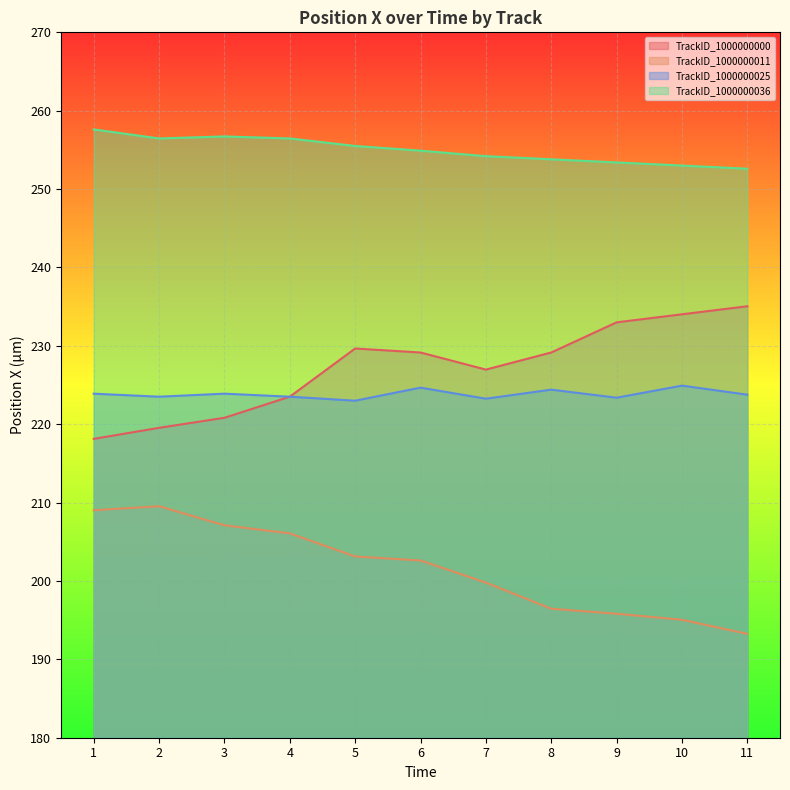

What is the difference between the maximum and second lowest values in the TrackID_1000000000 series?

15.5